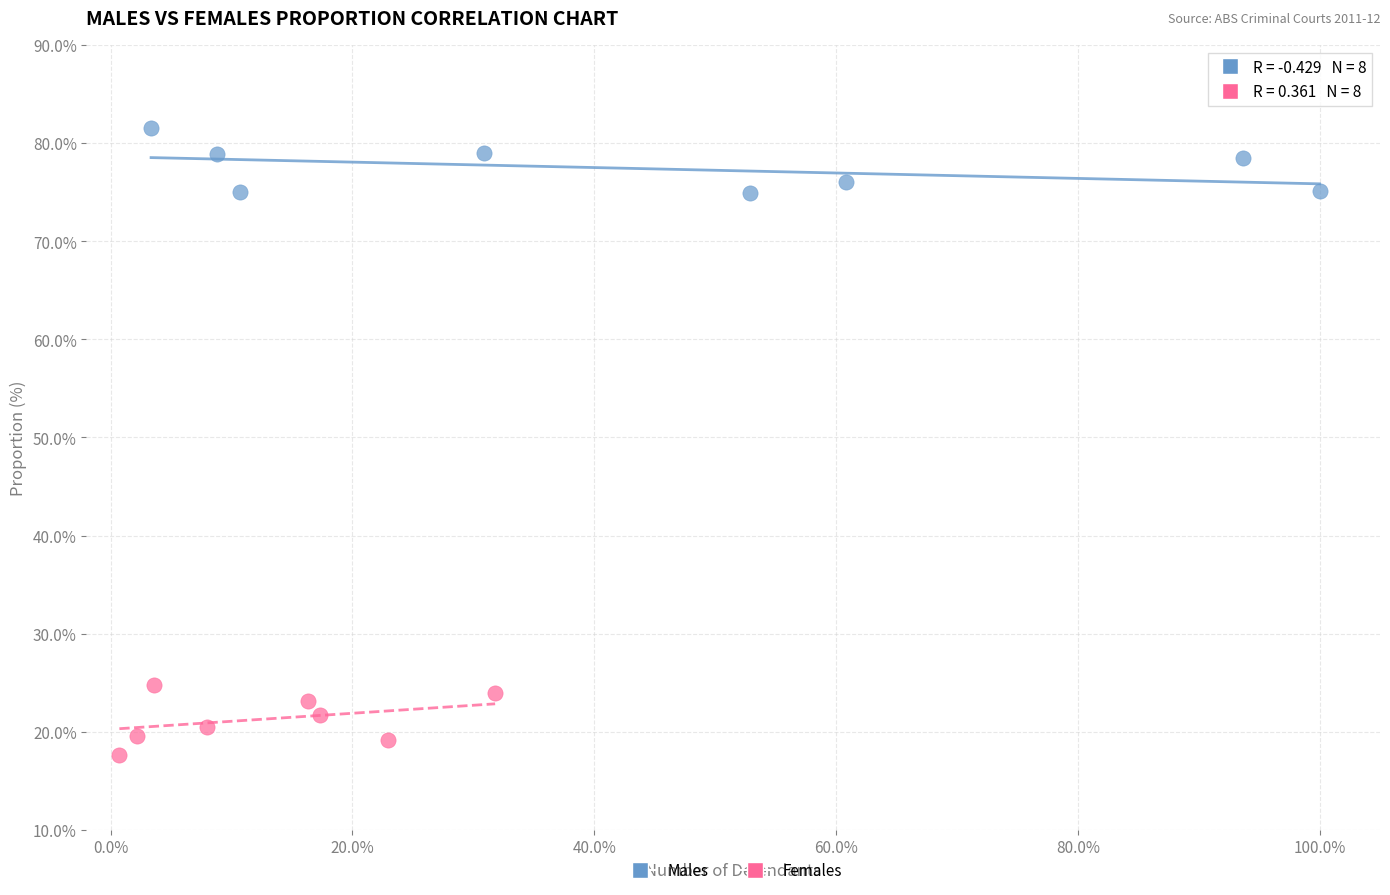

Which series contains the highest Y value?

Males